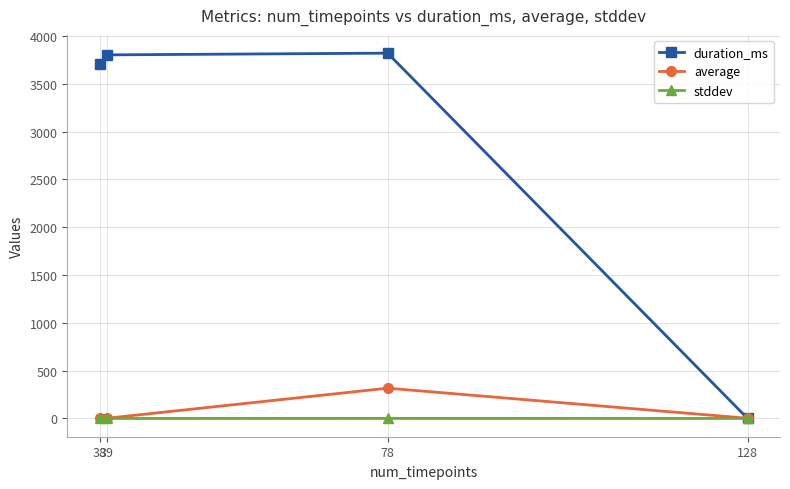

Which series has the largest total across all categories?

duration_ms